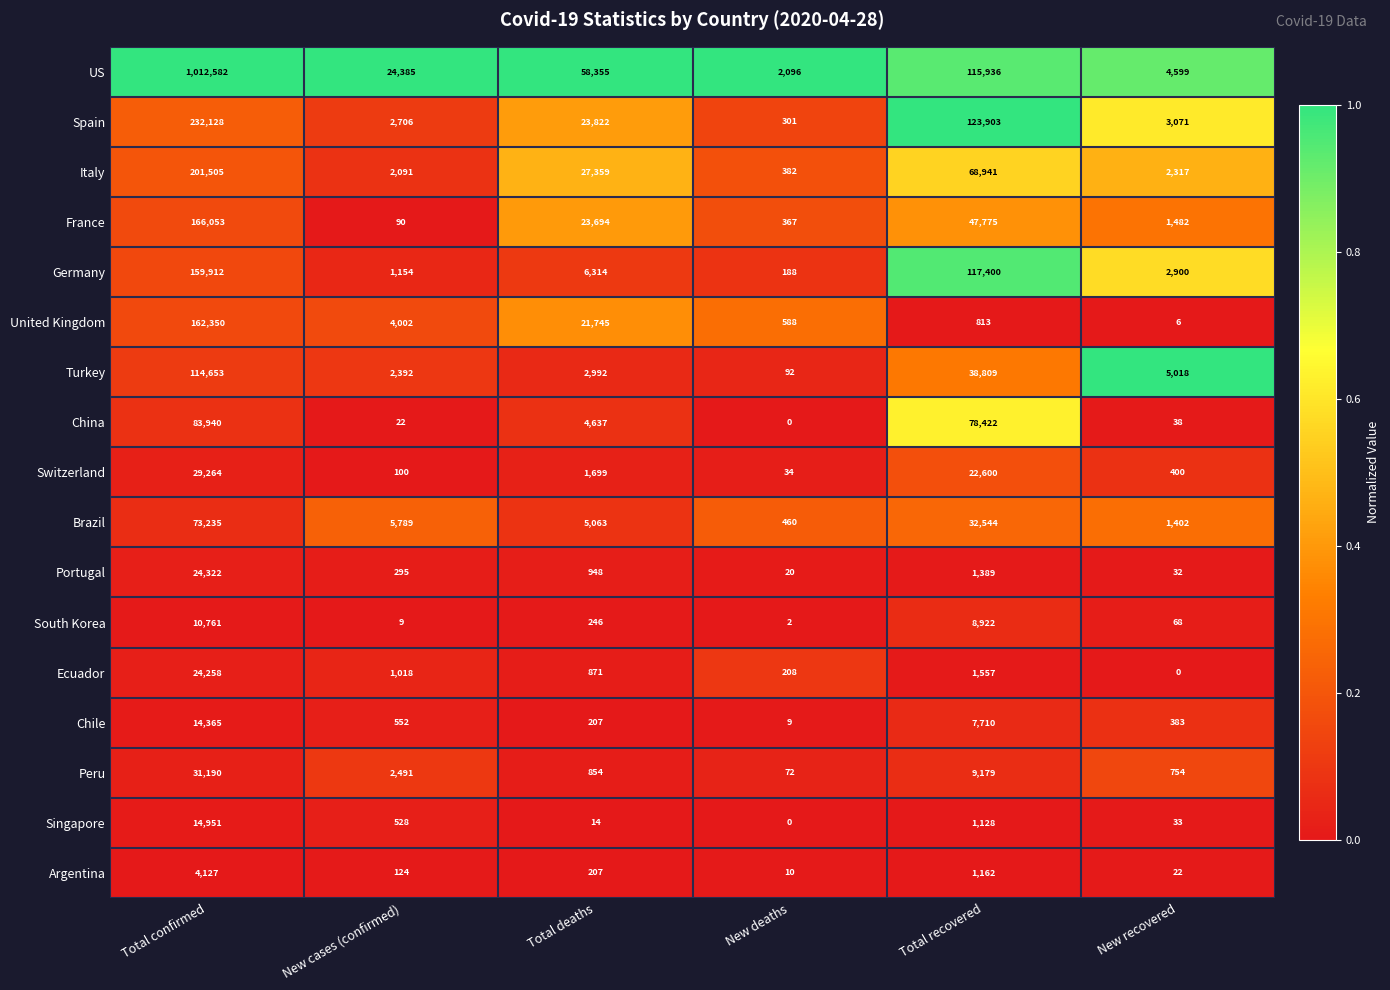

At how many categories does at least one series exceed 0?

6